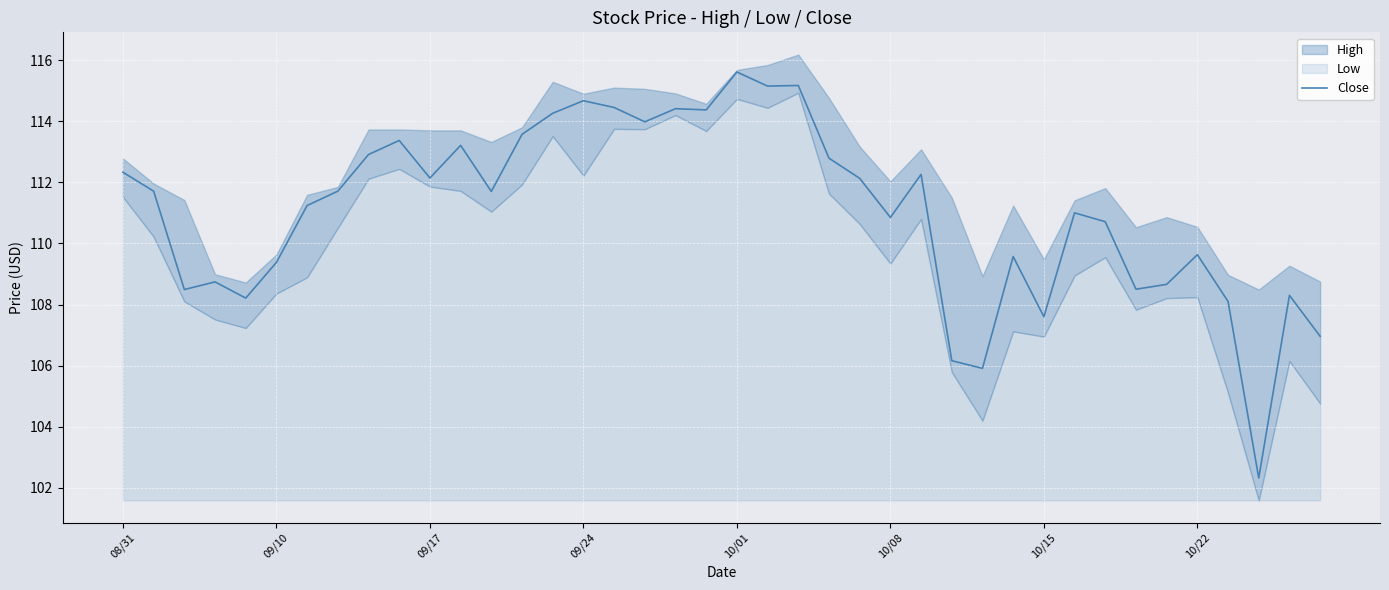

Which category has the highest value in the Close series?

10/01